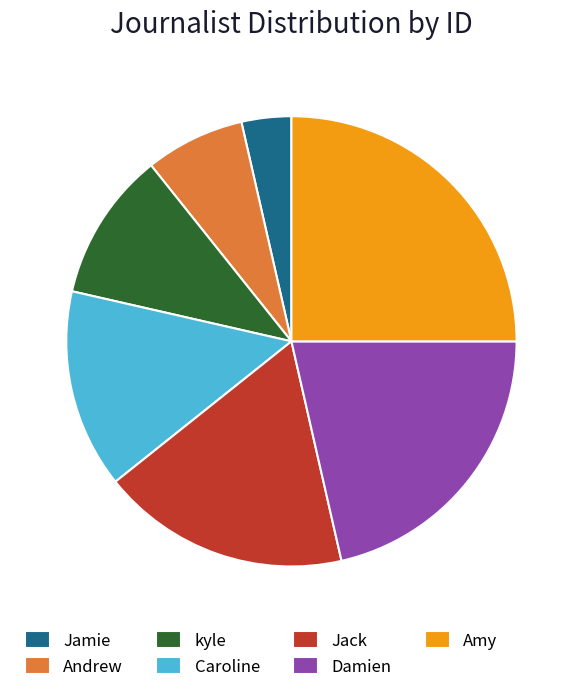

What is the largest slice in the pie chart?

Amy